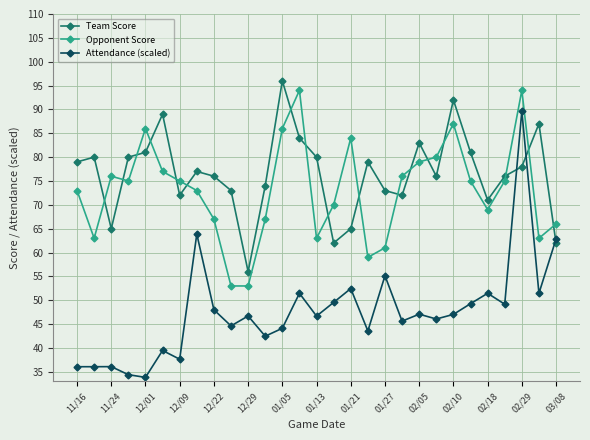

What is the greatest value displayed?

96.0